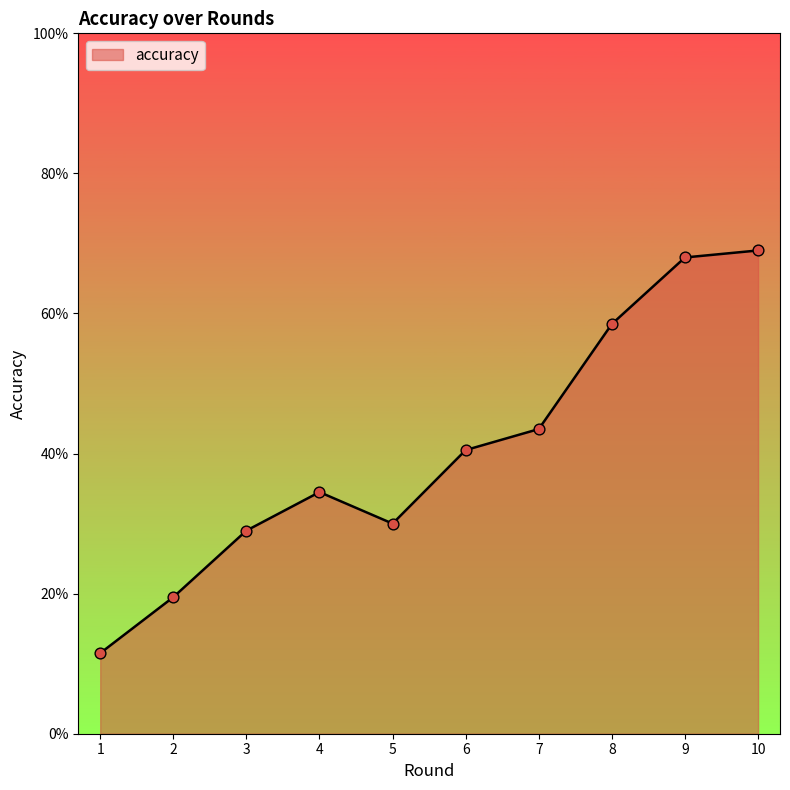

Which has a higher value, 1 or 8?

8